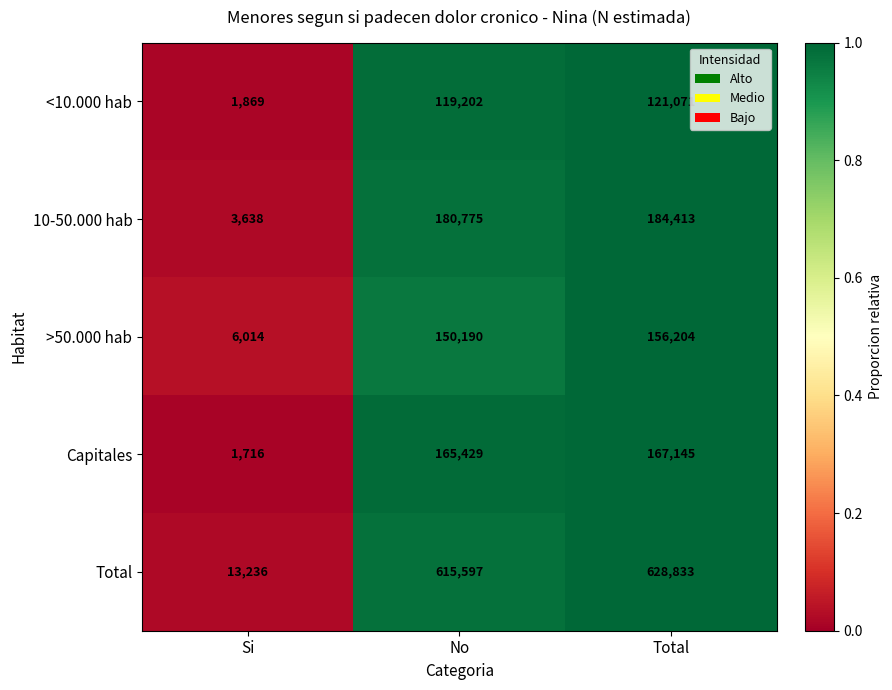

The value of >50.000 hab at No is 230099. True or false?

False